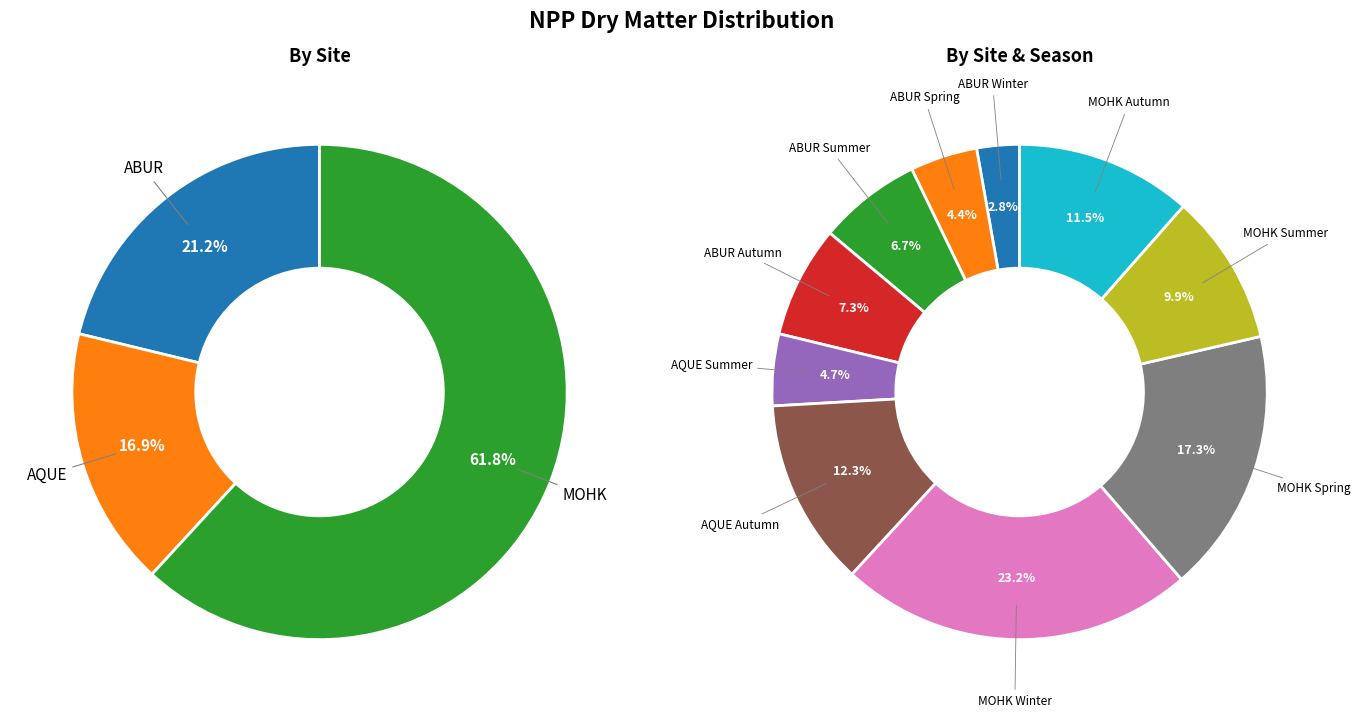

To the nearest percent, what percentage of the pie is MOHK Winter?

23%